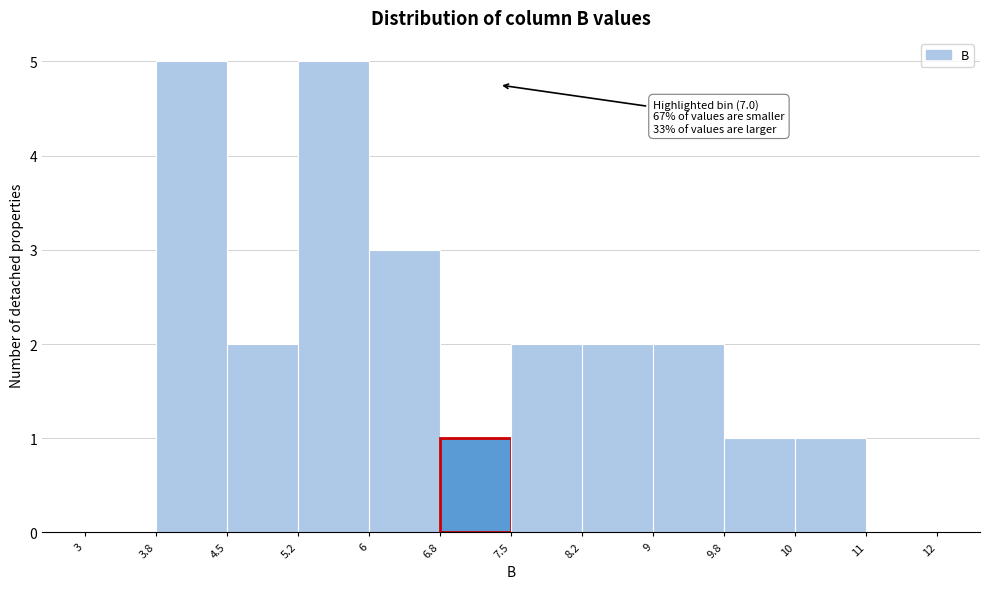

Reading left to right, transcribe all the data shown in this chart.

3=0	3.8=5	4.5=2	5.2=5	6=3	6.8=1	7.5=2	8.2=2	9=2	9.8=1	10=1	11=0